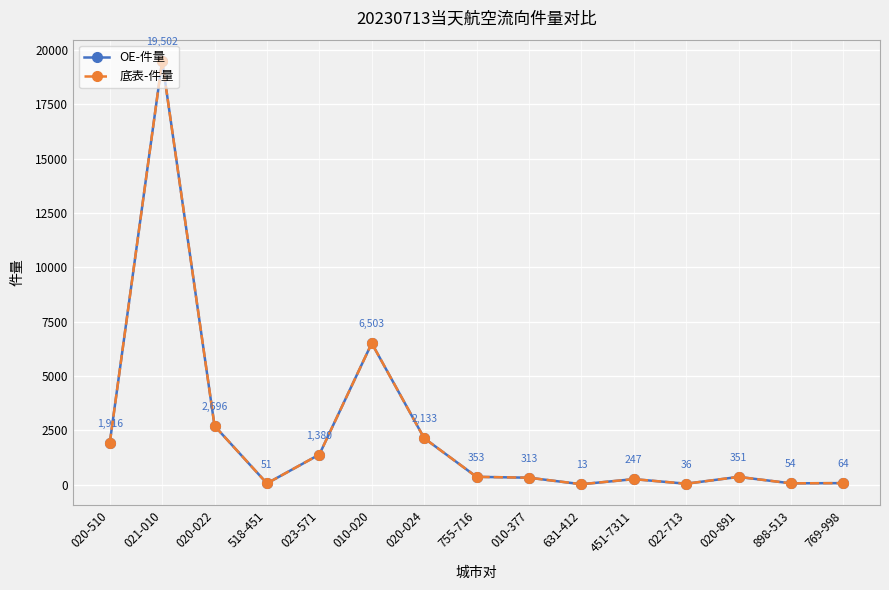

The value of OE-件量 at 020-891 is 531. True or false?

False